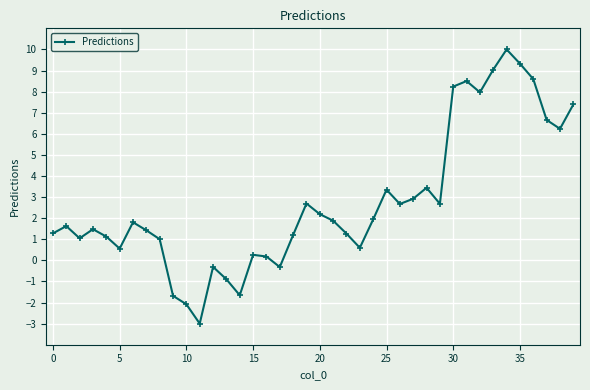

What is the smallest value displayed?

-3.0